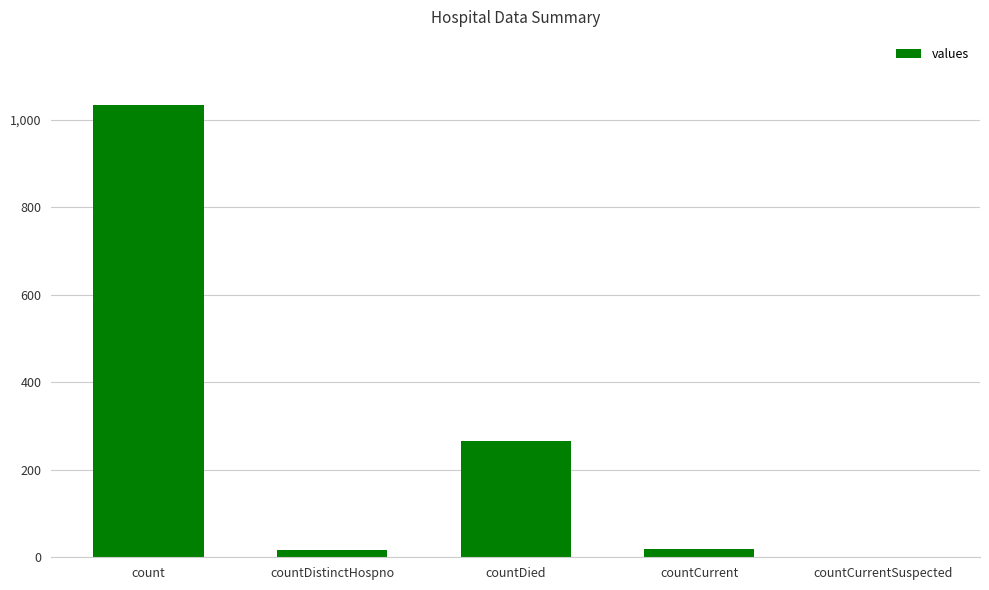

What is the greatest value displayed?

1034